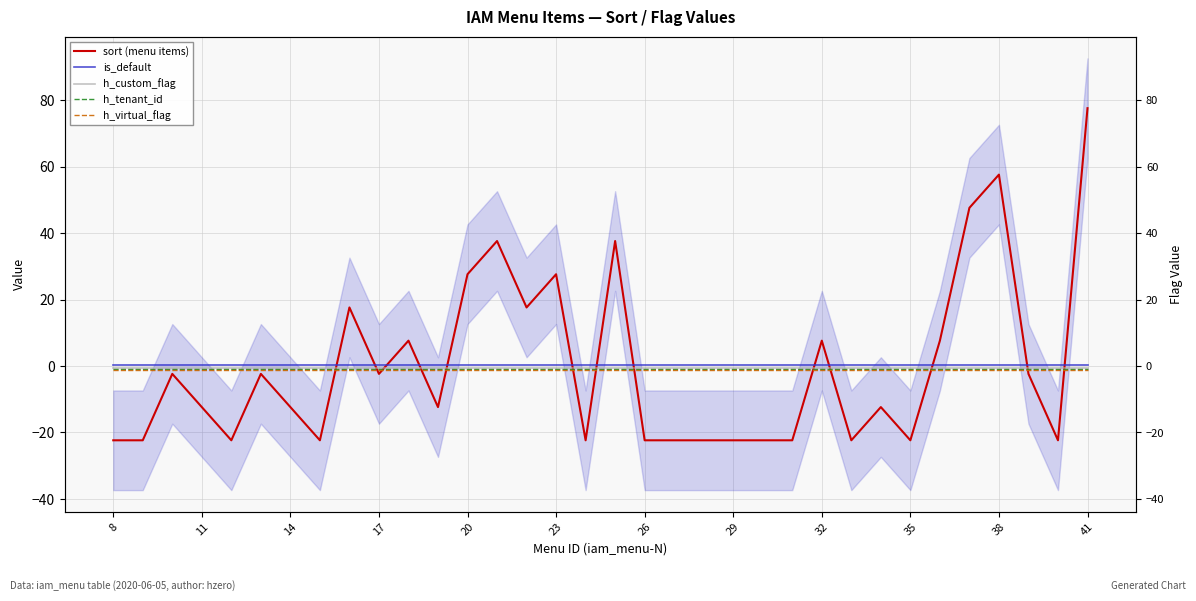

Does the chart have visible grid lines?

Yes